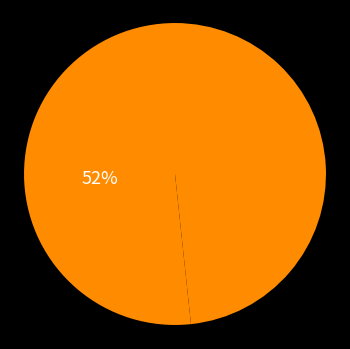

Count the number of slices in the pie.

2